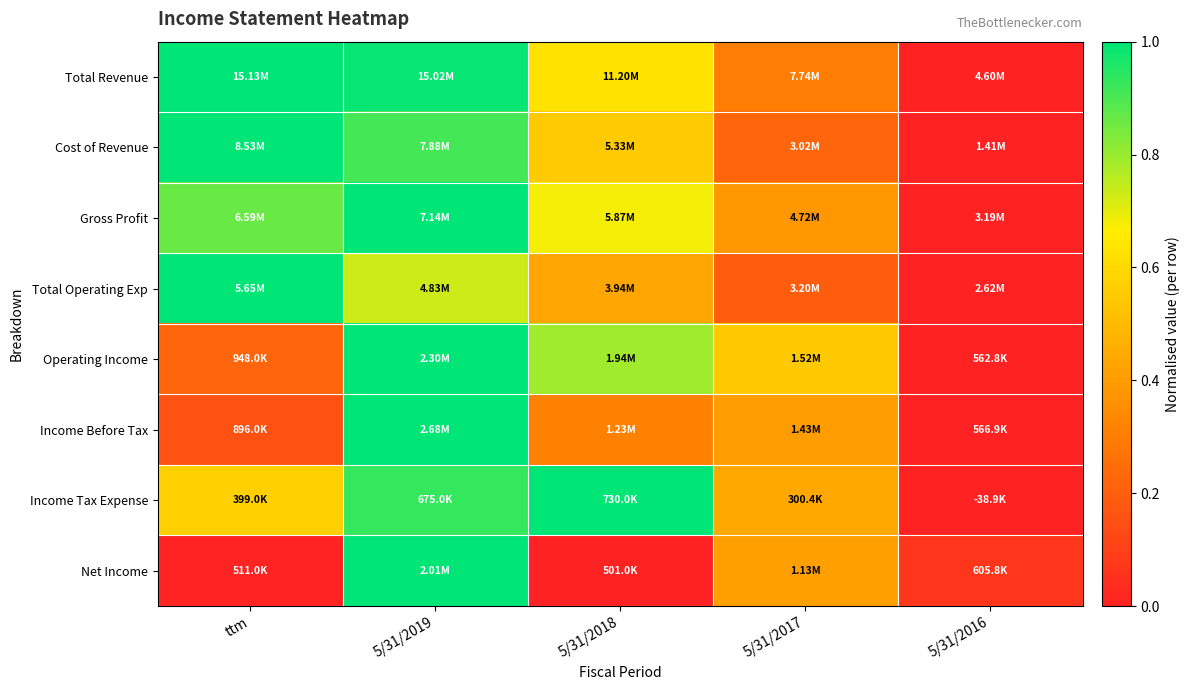

Which category has the highest value across all series?

ttm